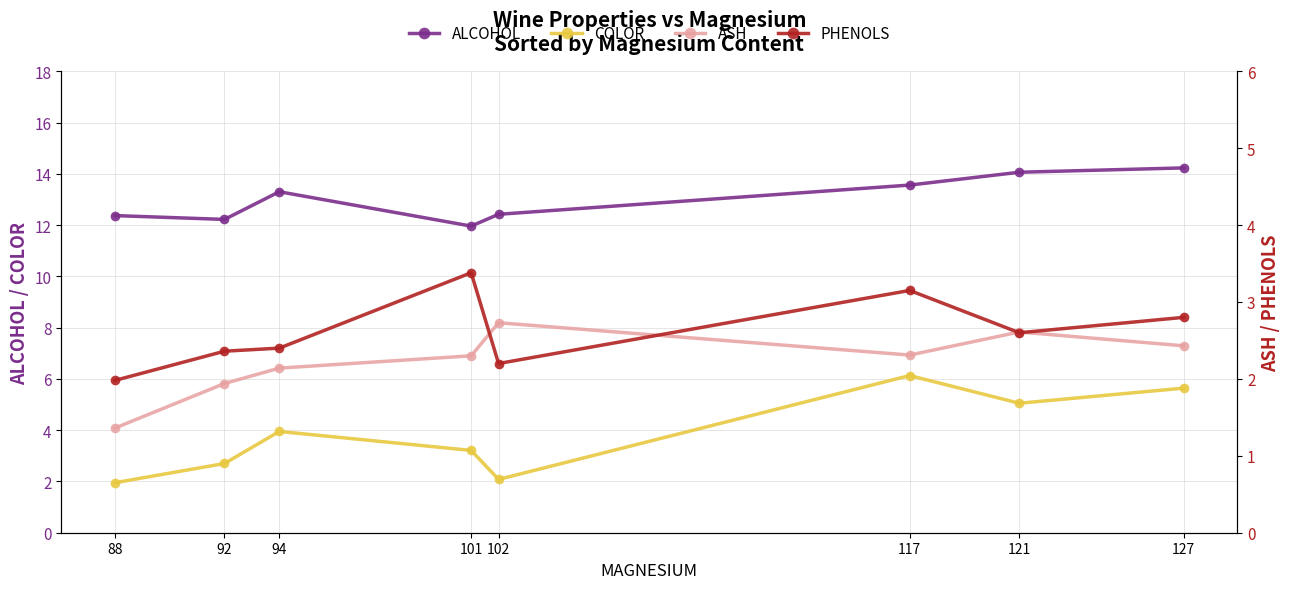

True or false: ALCOHOL and PHENOLS cross at least once.

False